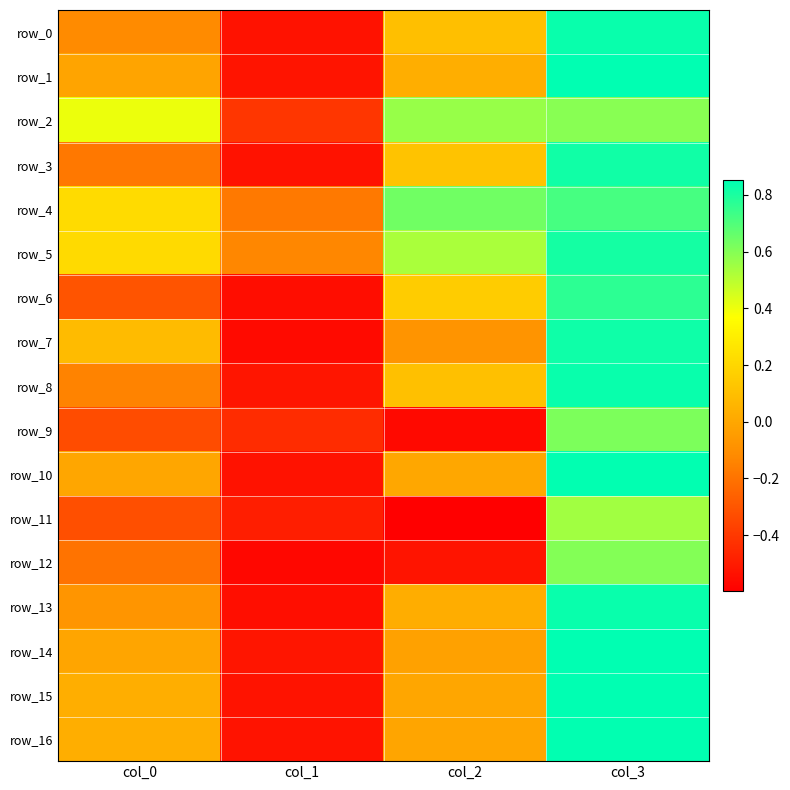

How many values in the row_12 series are below 0?

3